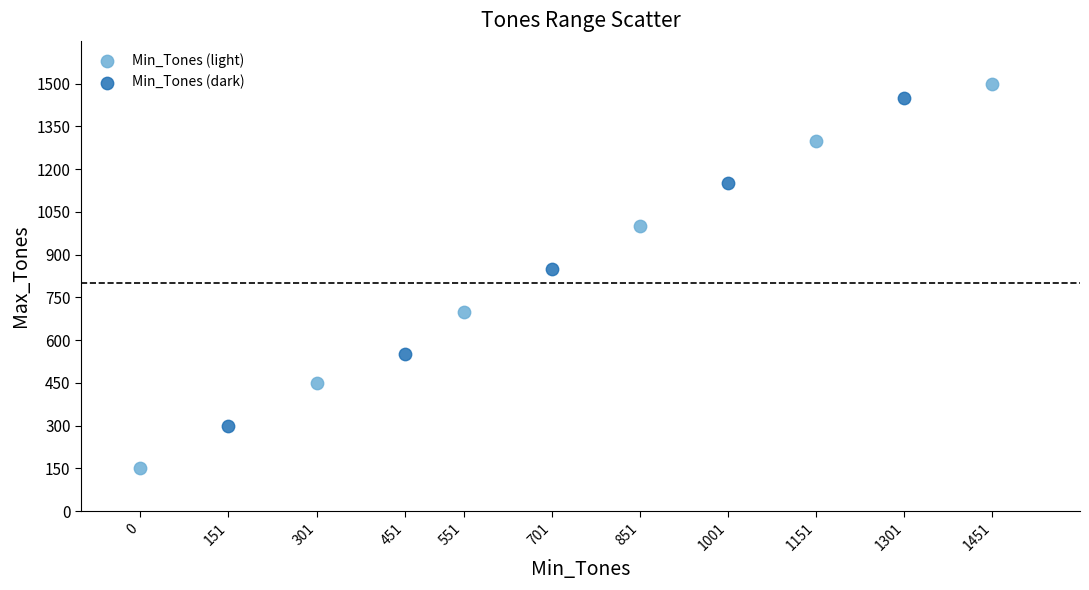

Which series reaches the maximum Y coordinate?

Min_Tones (light)